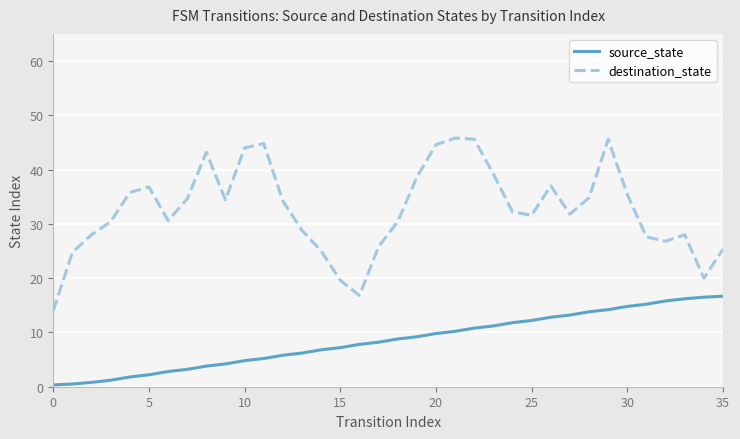

What is the maximum value for source_state?

16.7